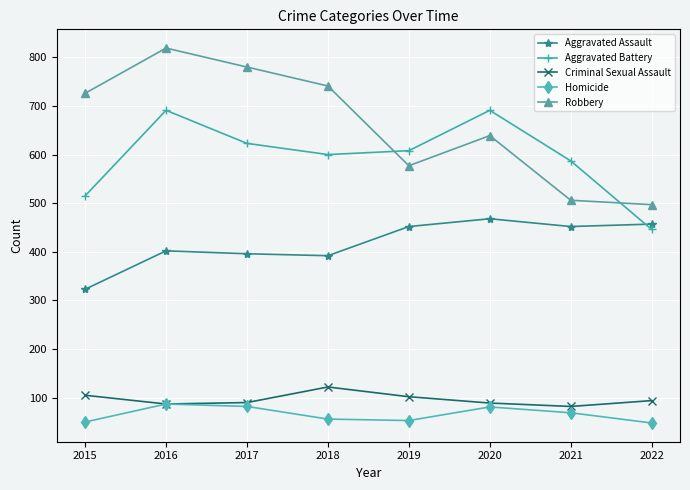

Is the value of Aggravated Battery at 2017 greater than the value of Robbery at 2016?

No